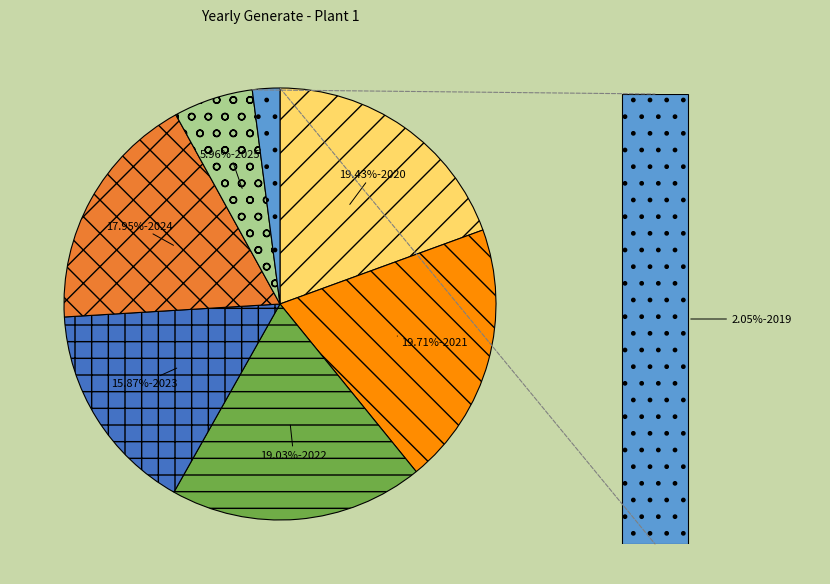

True or false: 2022 accounts for 19% of the total.

True